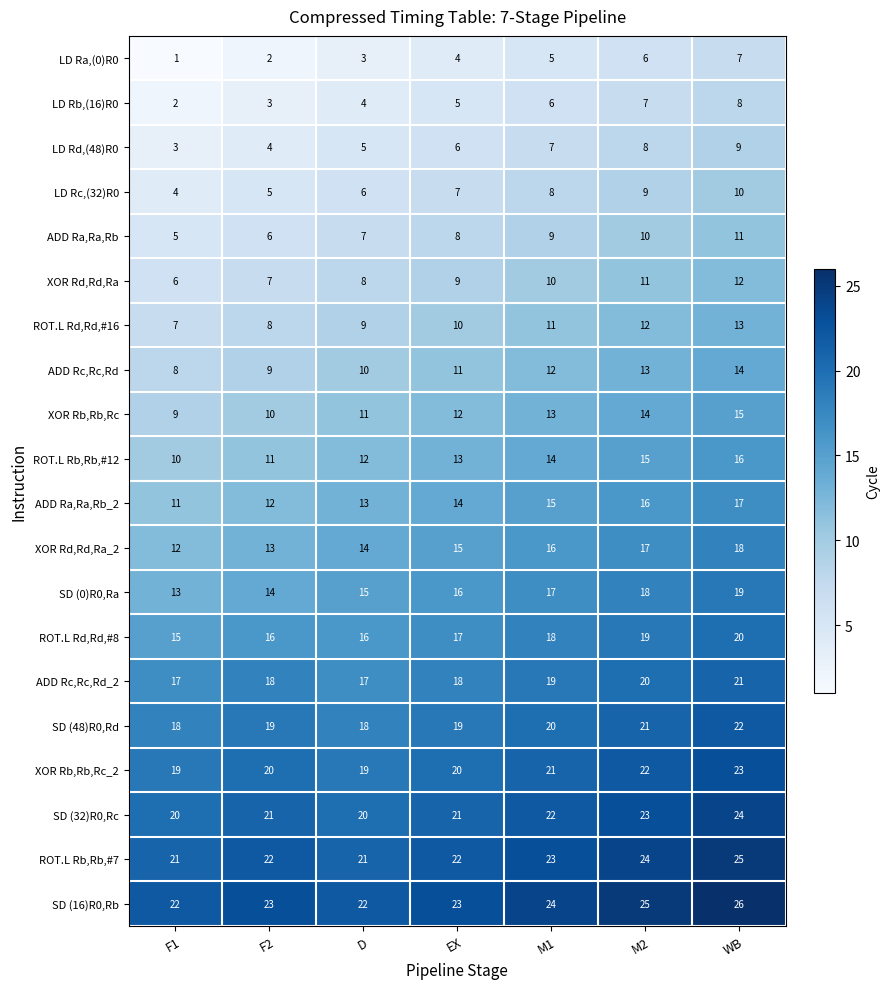

What is the total value across all series at M2?

310